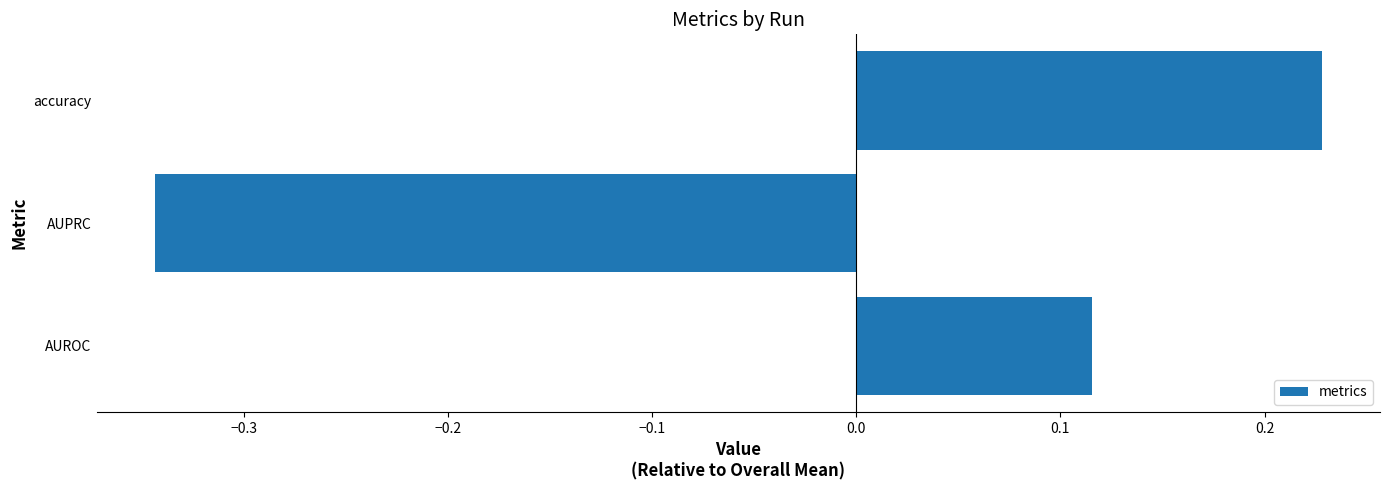

Rank the categories by value from lowest to highest.

AUPRC, AUROC, accuracy